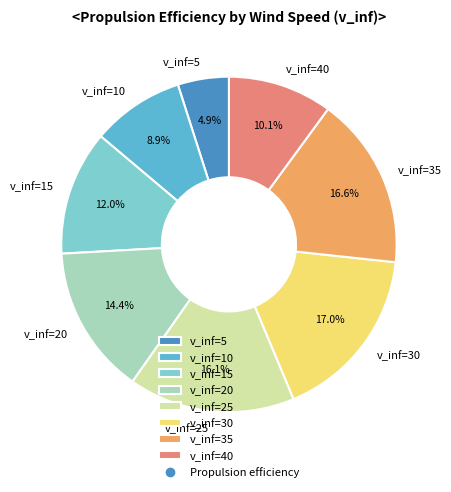

How many segments does this pie chart have?

8